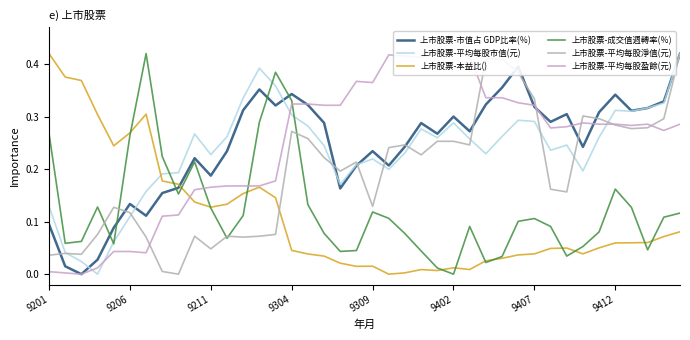

At how many categories does at least one series exceed 0?

40